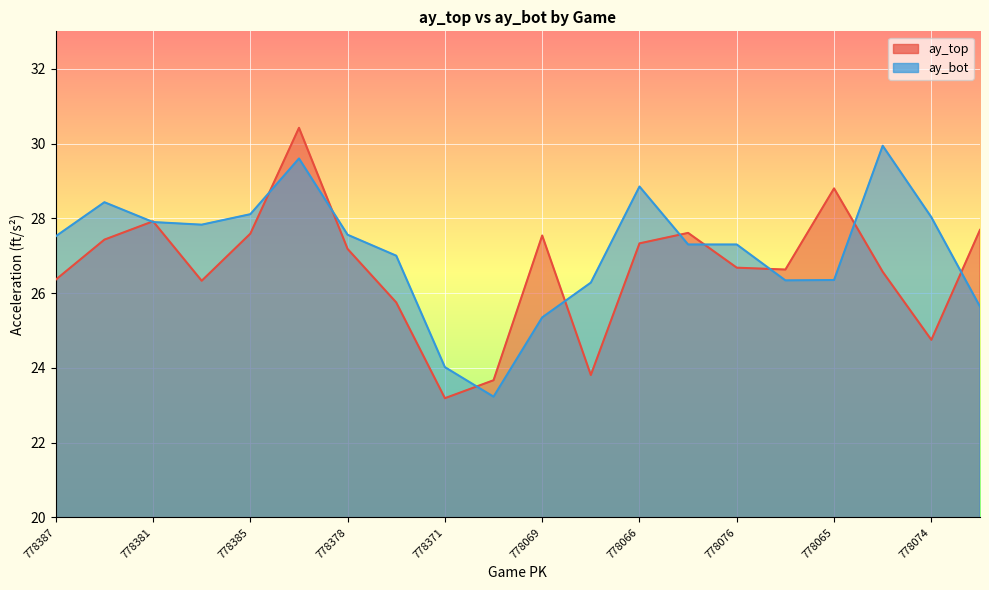

Rank the series by their maximum value, from highest to lowest.

ay_top, ay_bot